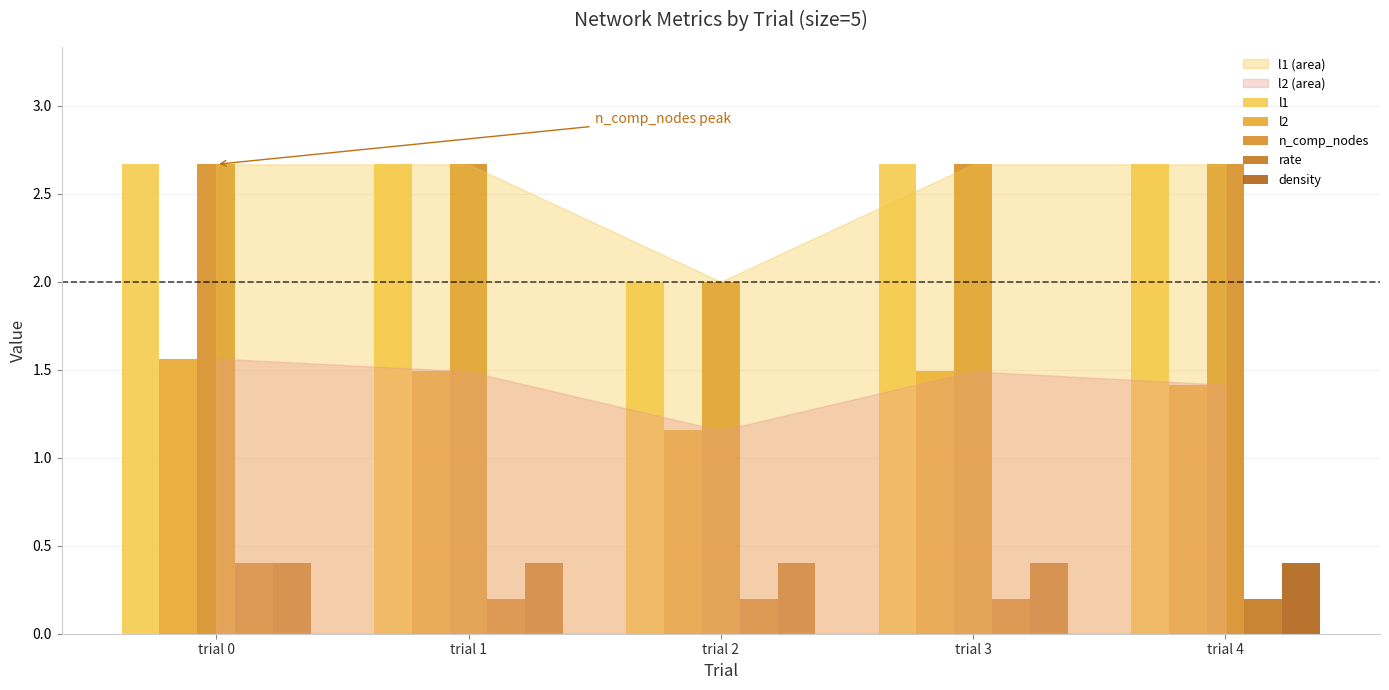

Which category has the lowest value across all series?

trial 1